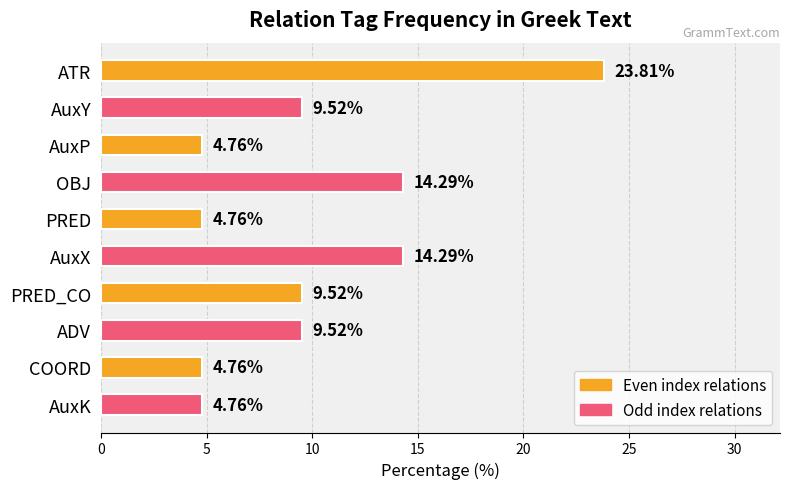

What is the difference between the second highest and second lowest values?

9.5